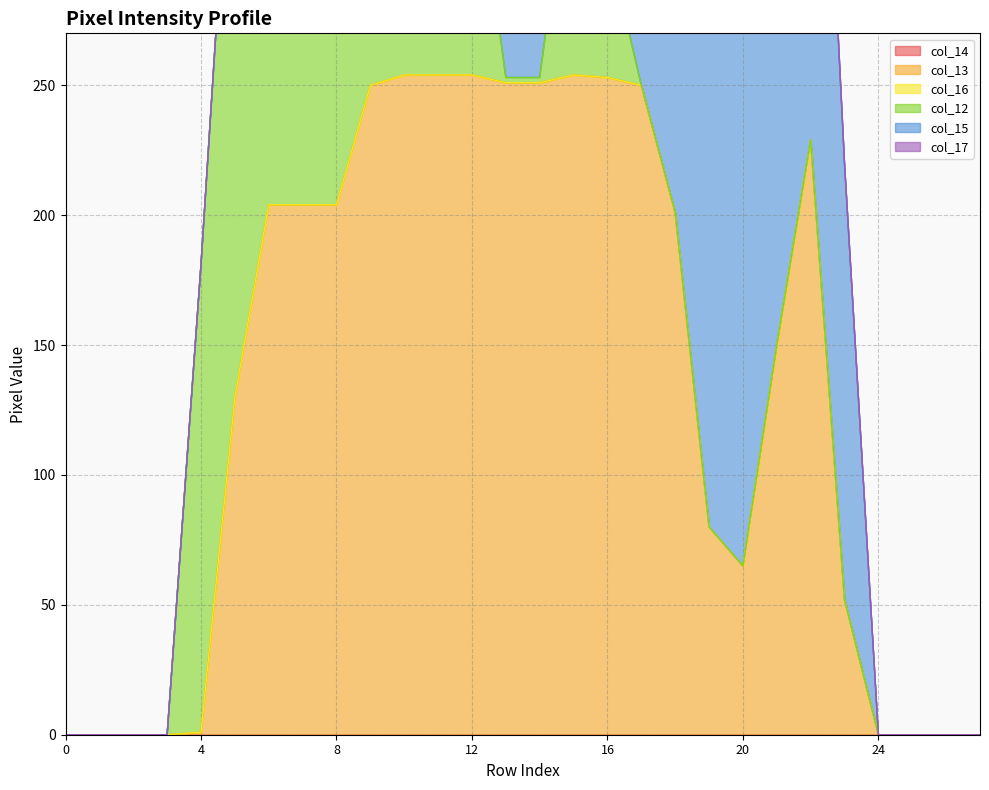

What is the difference between the second highest and second lowest values in the col_15 series?

254